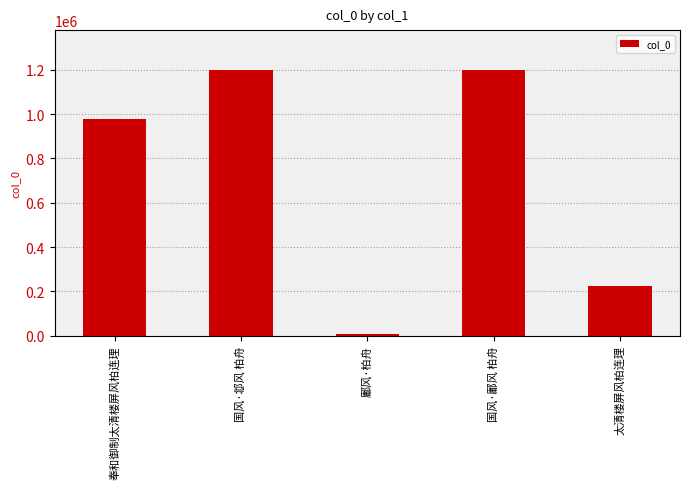

Between 国风·邶风 柏舟 and 奉和御制太清楼屏风柏连理, which is larger?

国风·邶风 柏舟